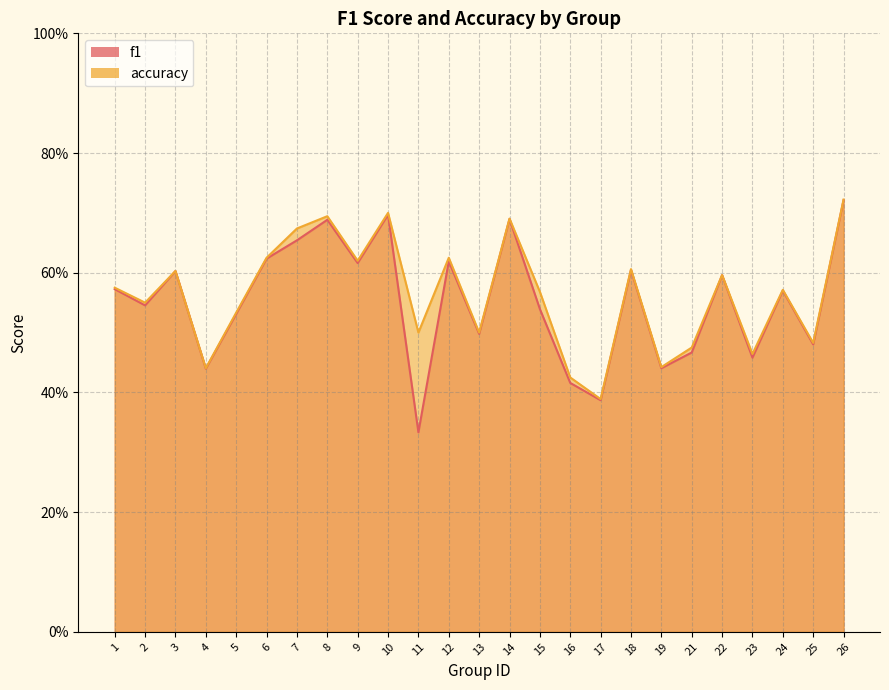

True or false: f1 and accuracy cross at least once.

False